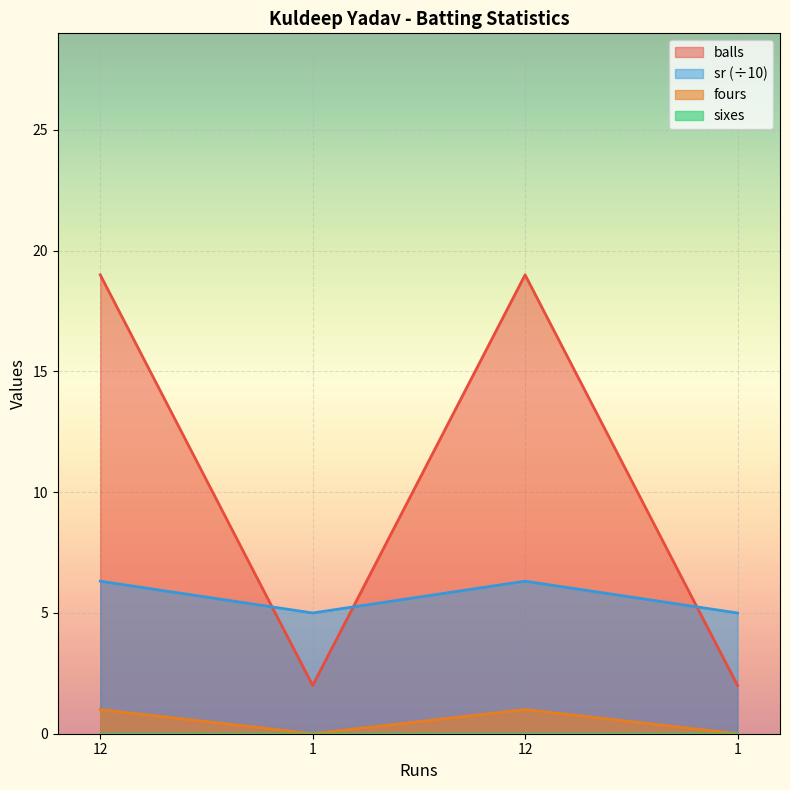

How many interior local peaks does the fours series have?

1